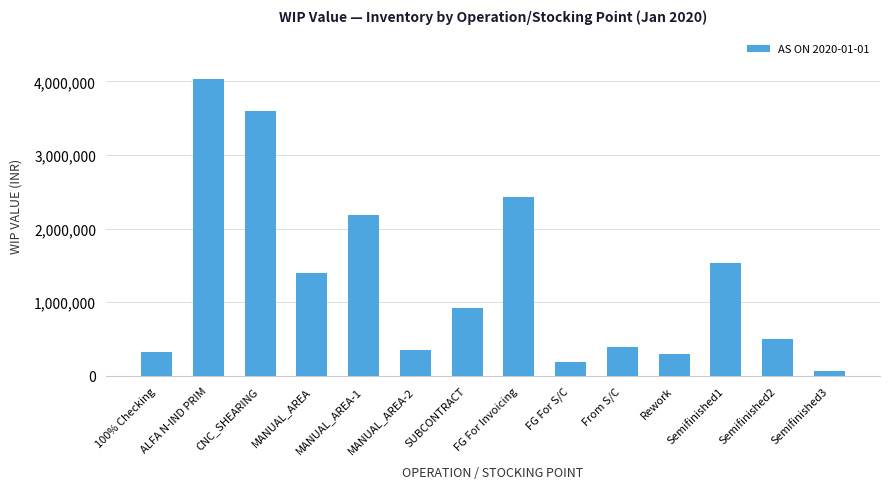

Which label corresponds to the largest value in the chart?

ALFA N-IND PRIM